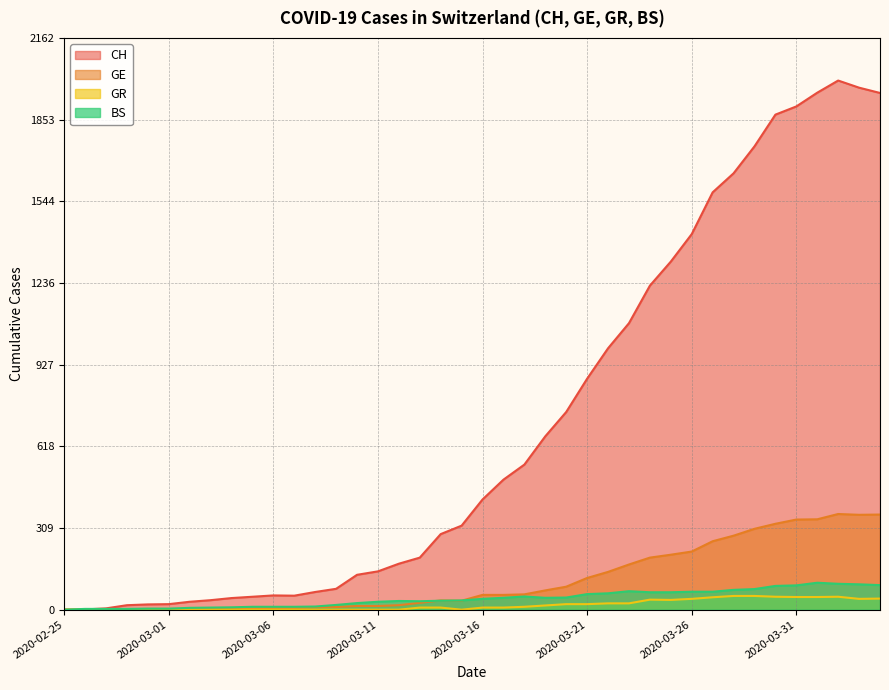

True or false: BS has more than 2 points higher than both neighbors.

True